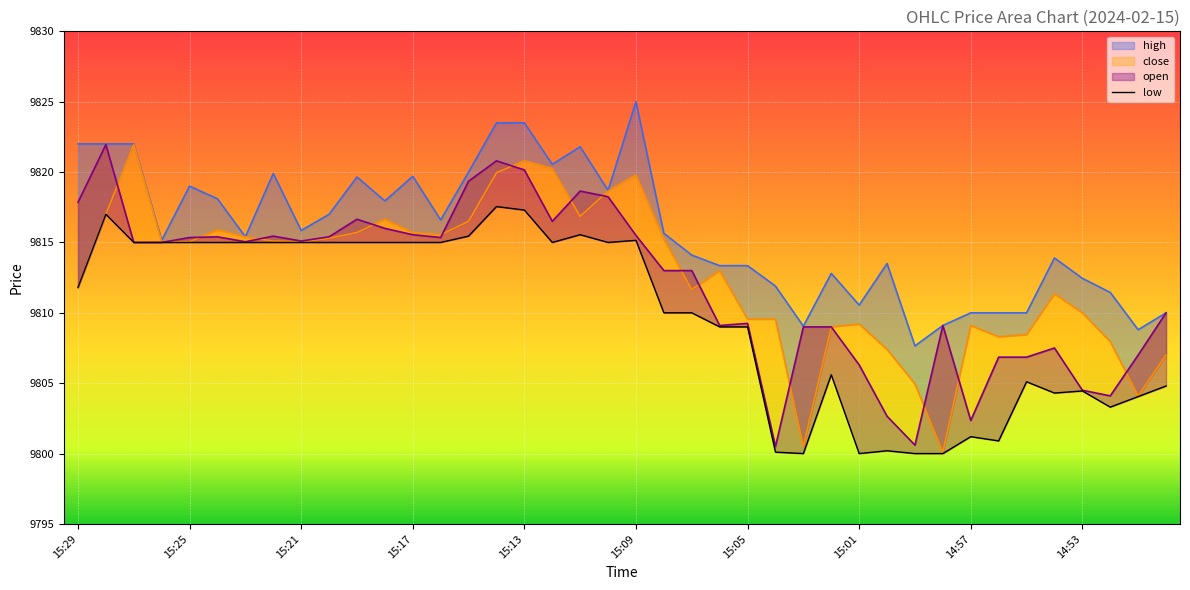

What is the lowest value of the high series?

9807.6